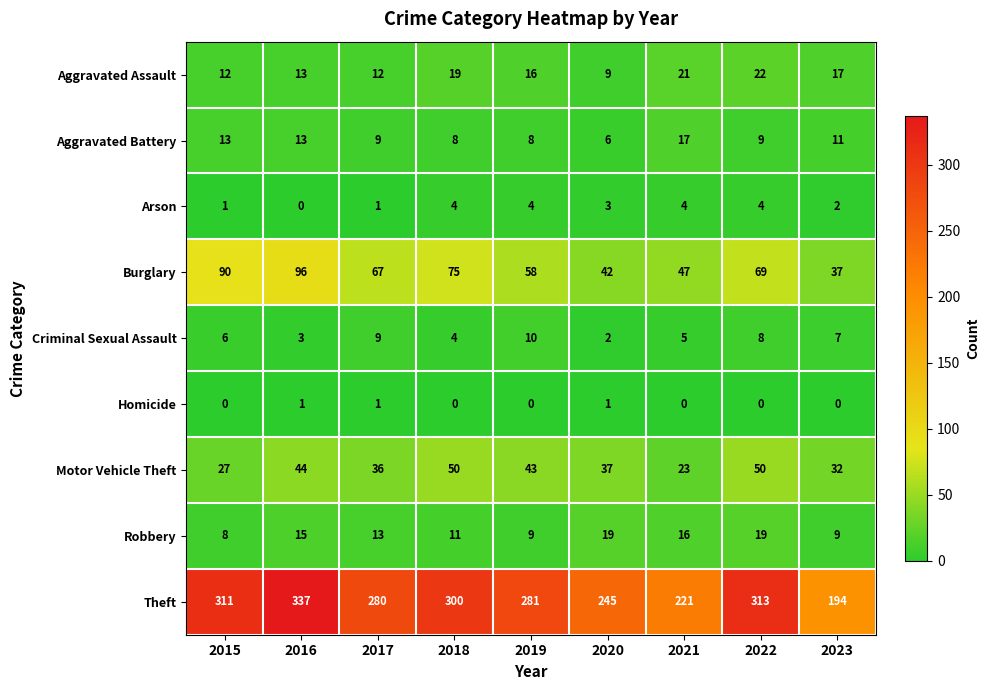

Which series has the widest spread of values?

Theft